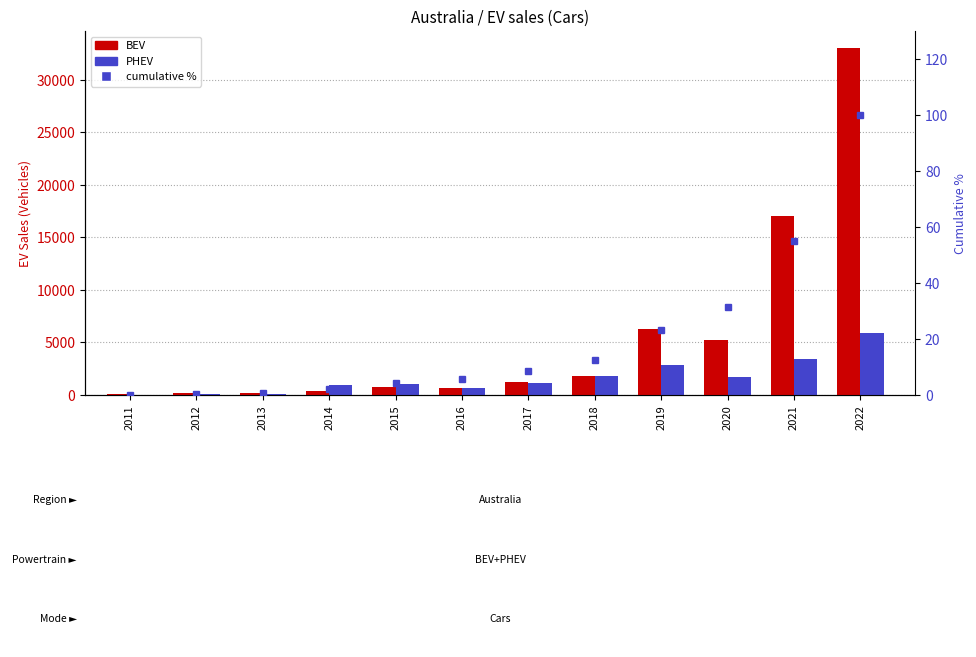

Is it true that PHEV equals 1778.5 at 2015?

False